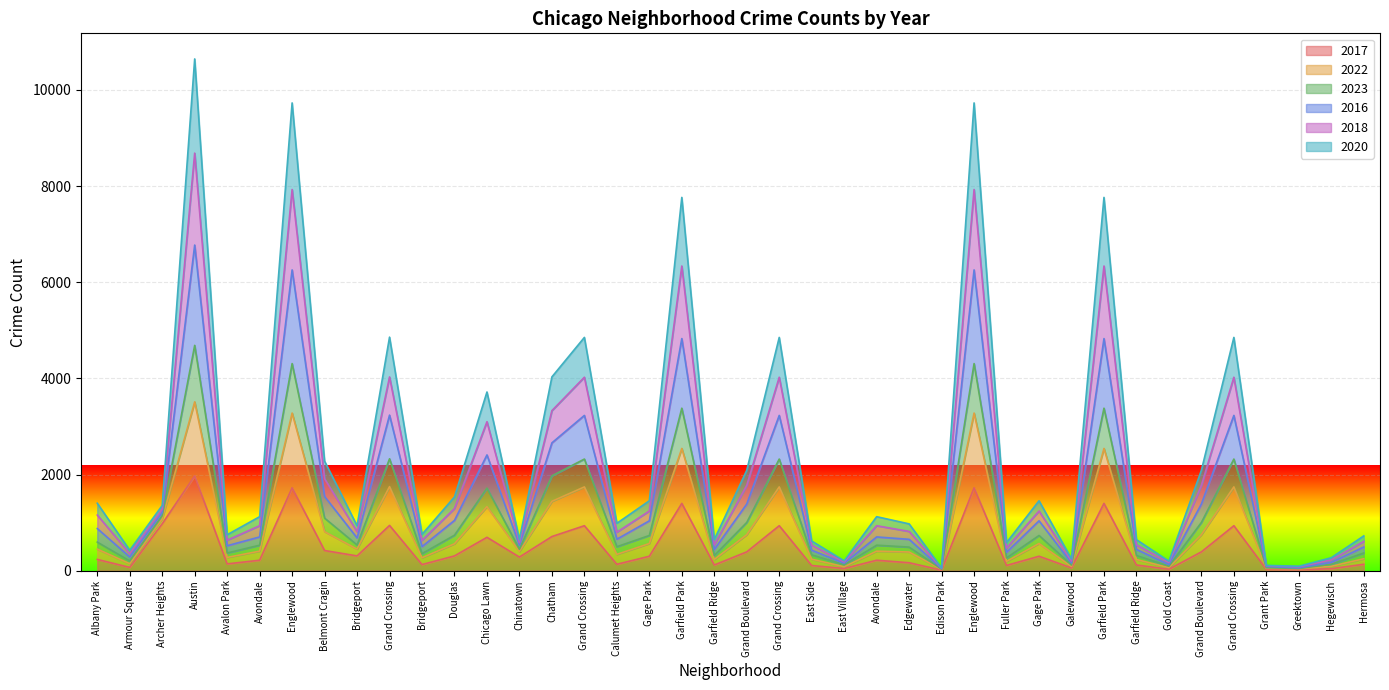

Does the chart display data point markers on the line(s)?

No